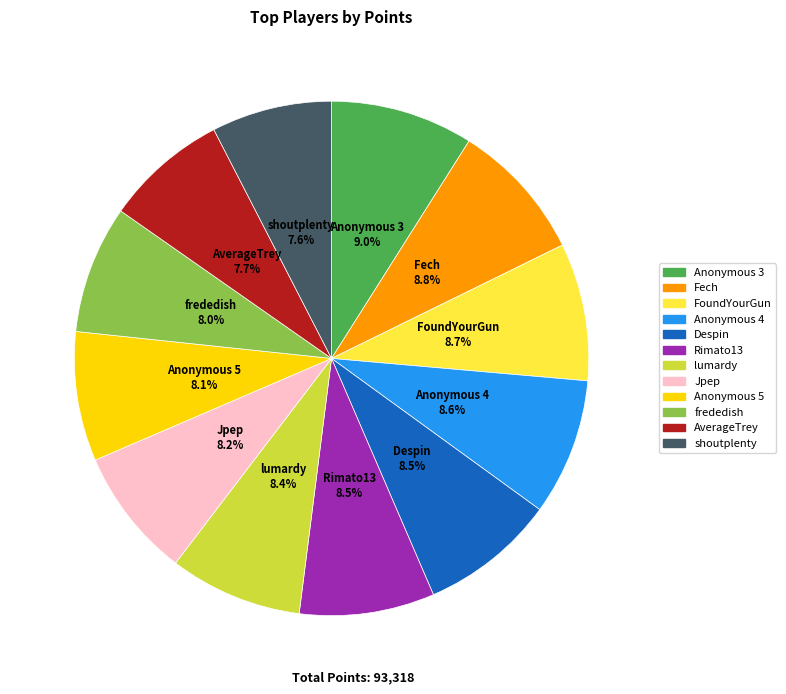

What portion of the pie excludes Fech?

91.2%